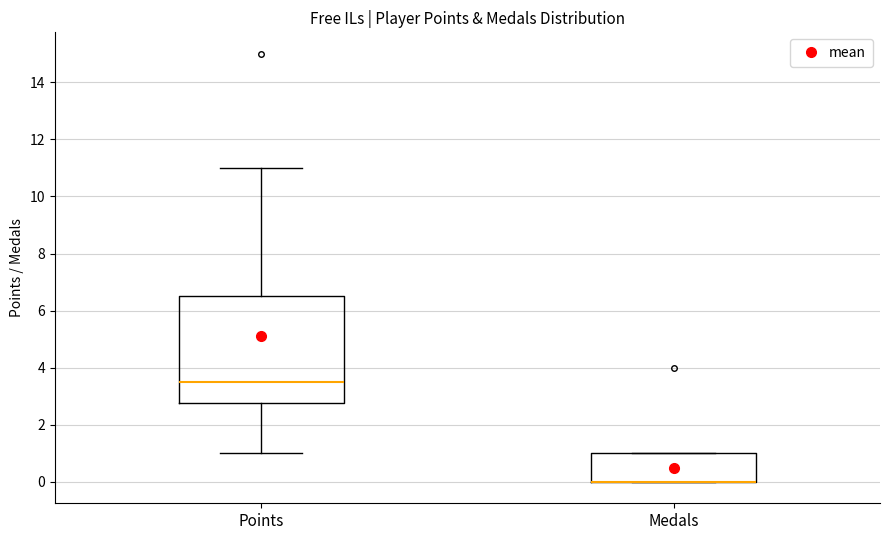

Reading left to right, transcribe this box plot: for each box, give where its median line is, the range the box spans, and where its two whiskers end, as read against the y-axis. The values are not printed on the chart, so give them approximately, as read against the axis.

Points: median 3.6, box 2.8 to 6.6, whiskers 1.0 to 11.0
Medals: median 0.0 (drawn on the box's lower edge), box 0.0 to 1.0, whiskers 0.0 to 1.0